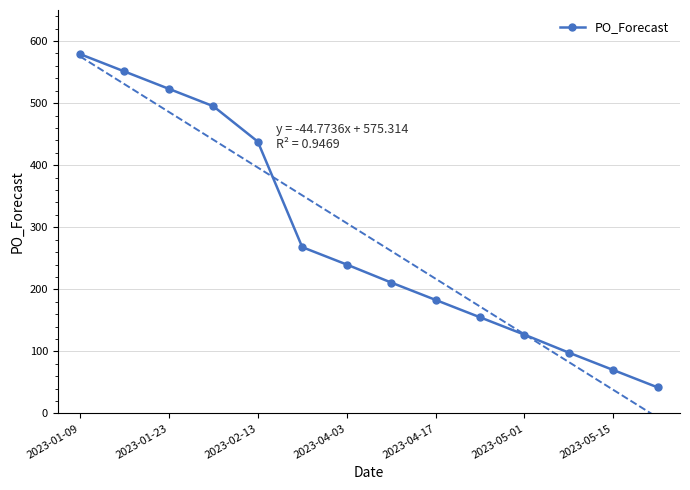

What is the minimum value for PO_Forecast?

42